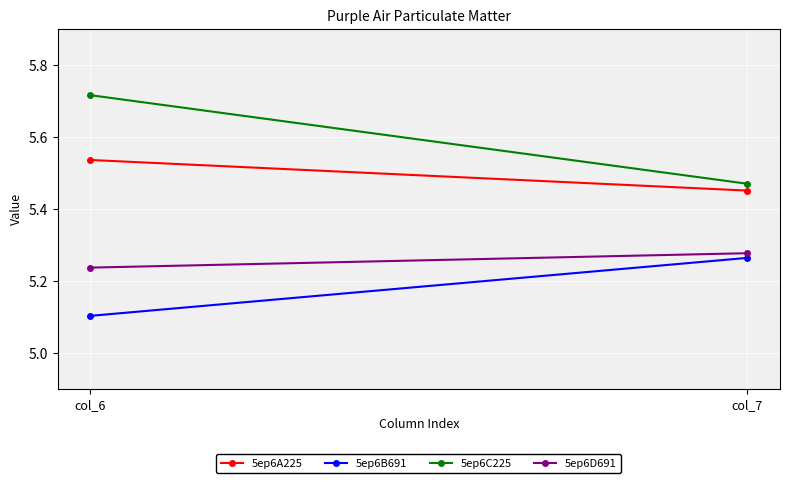

Rank the series by their average value, from lowest to highest.

5ep6B691, 5ep6D691, 5ep6A225, 5ep6C225